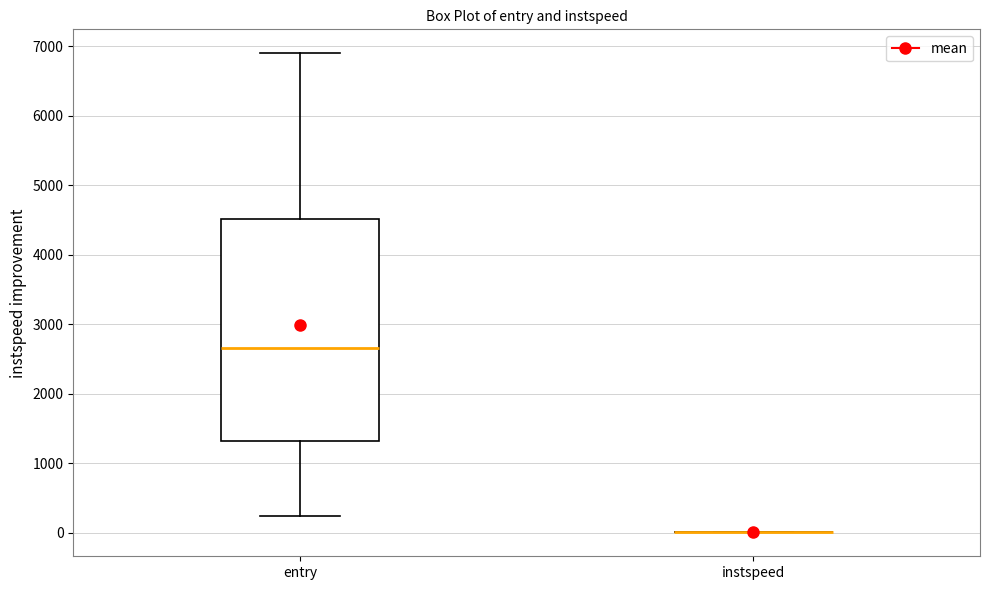

Reading left to right, transcribe this box plot: for each box, give where its median line is, the range the box spans, and where its two whiskers end, as read against the y-axis. The values are not printed on the chart, so give them approximately, as read against the axis.

entry: median 2700, box 1300 to 4500, whiskers 200 to 6900
instspeed: box collapsed to a line at 0, whiskers 0 to 0